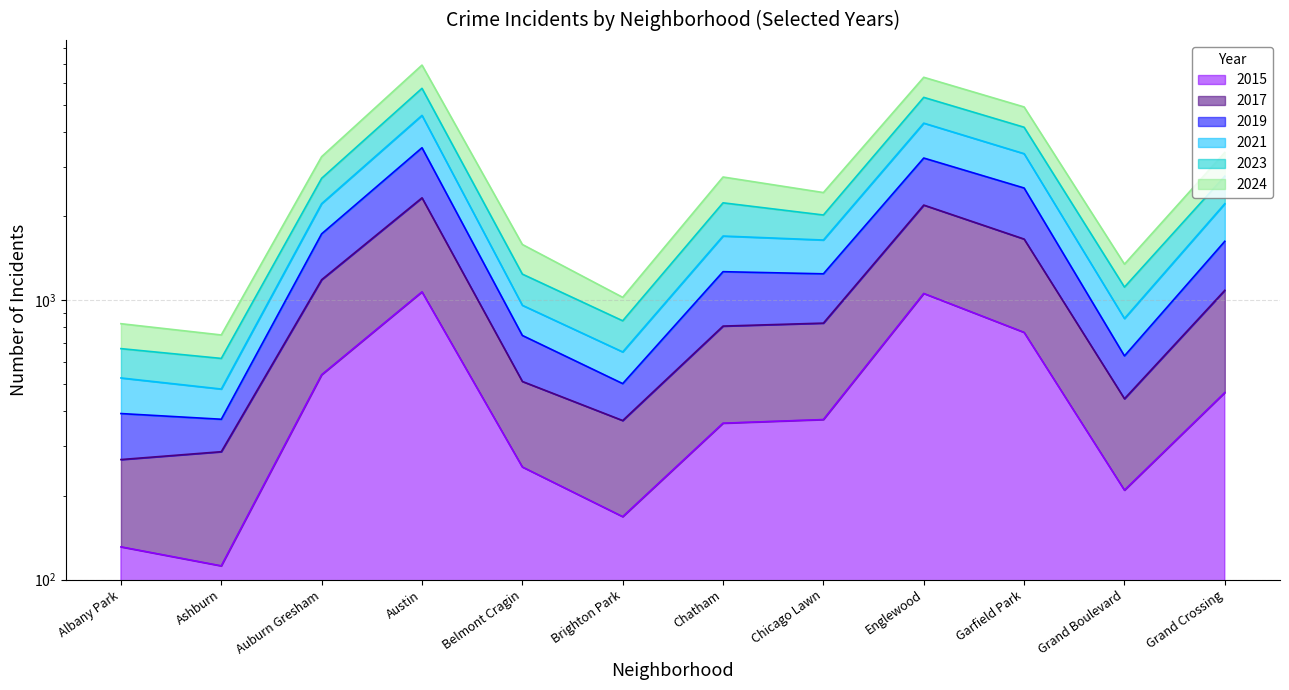

What is the sum of the 2019 values at Grand Boulevard and Austin?

8287